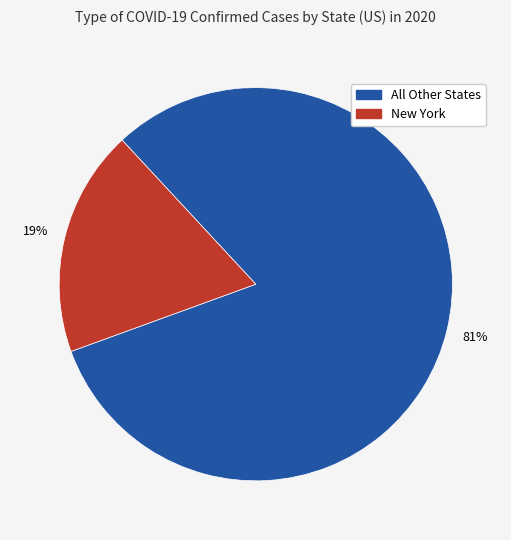

Does any single category account for the majority?

Yes